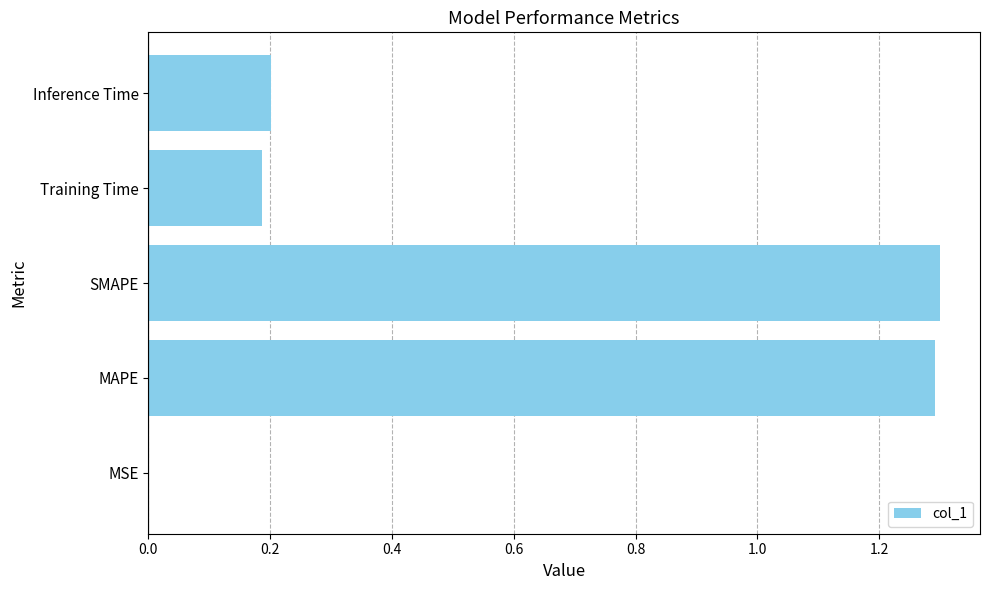

What is the change in value from SMAPE to Inference Time?

-1.1